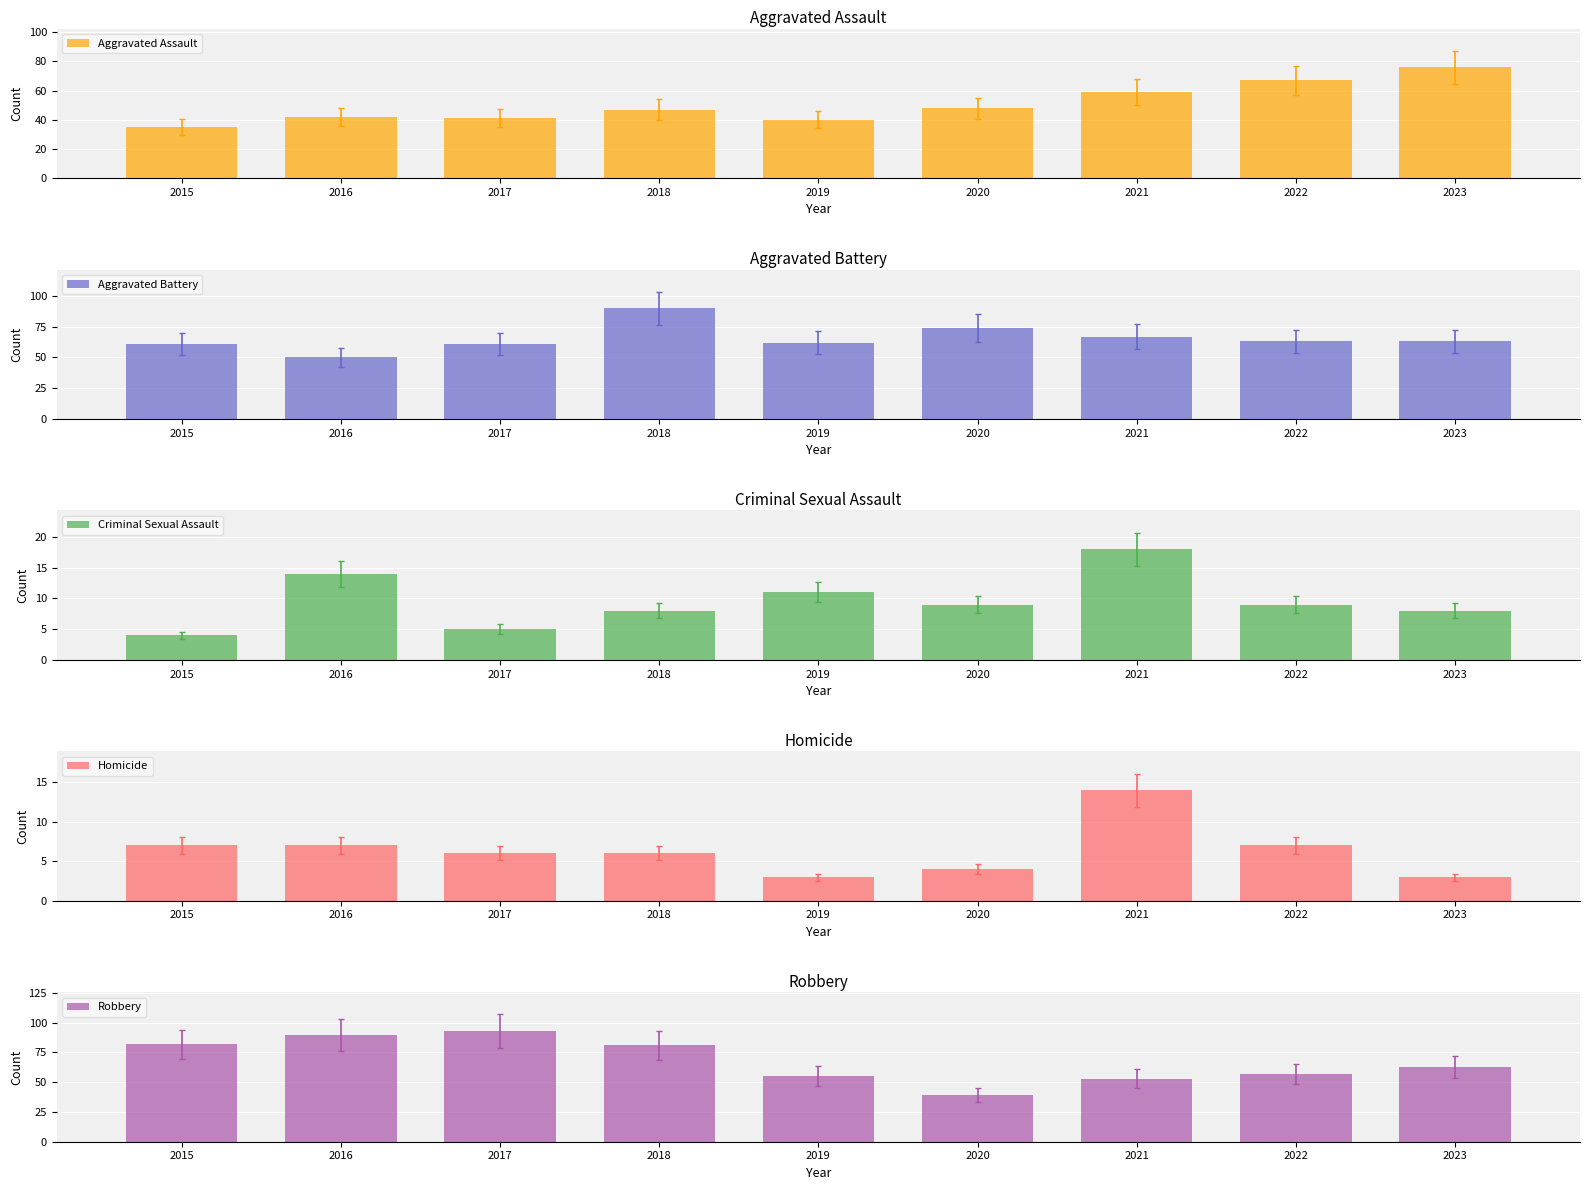

How many bars are there in each group?

5